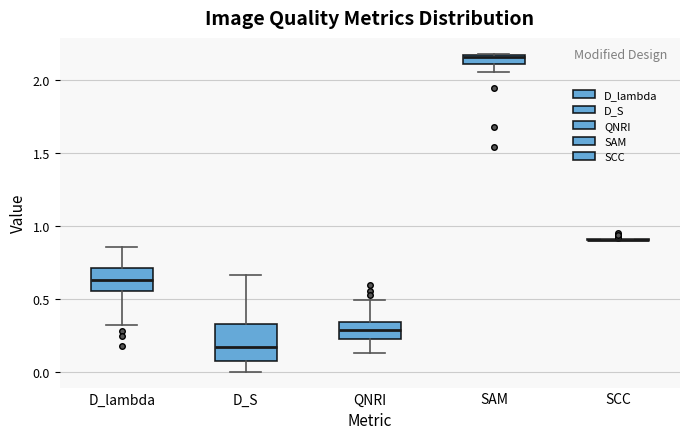

Which box is the tallest, from its lower edge to its upper edge?

D_S